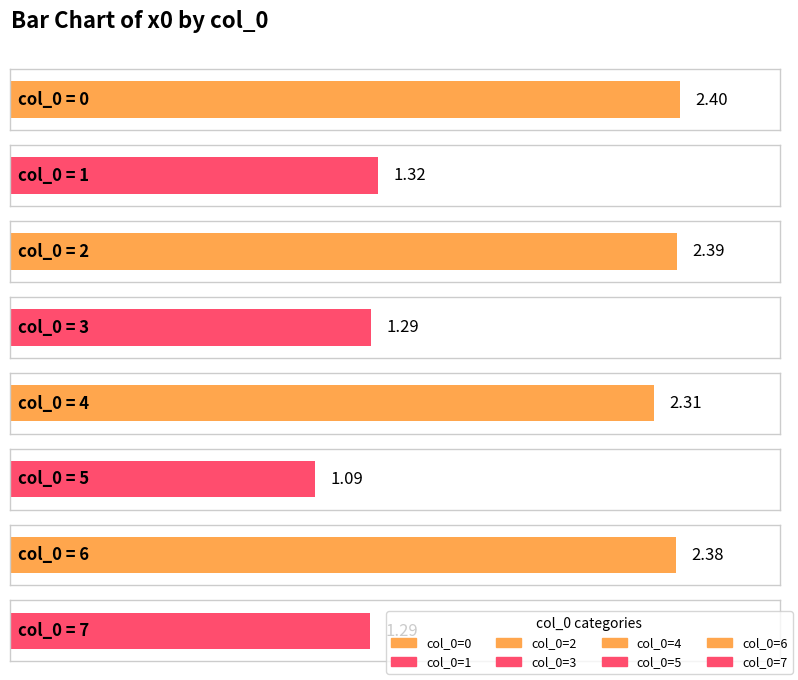

At which label is the value closest to 1?

5